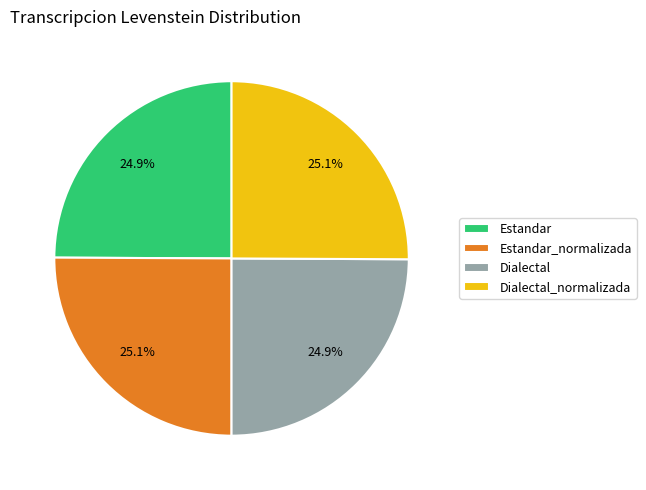

Does Estandar account for over 50% of the chart?

No